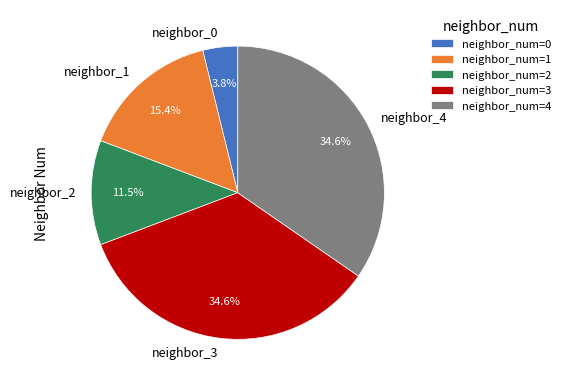

How many segments does this pie chart have?

5